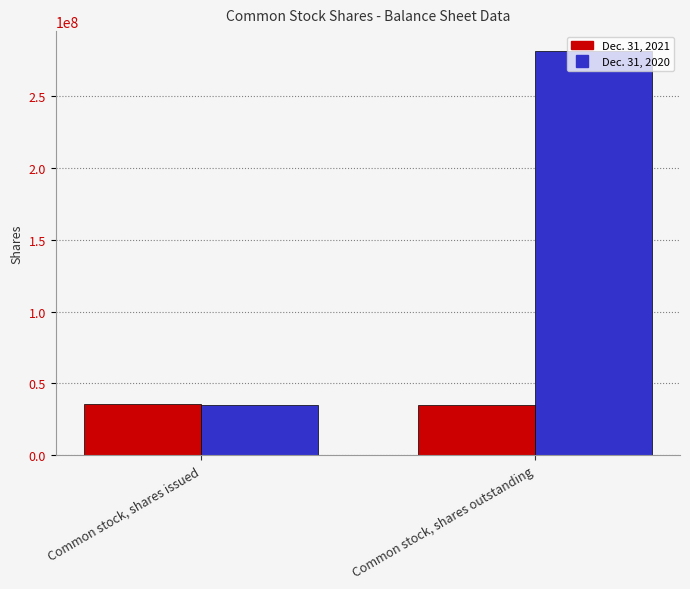

Between Common stock, shares issued and Common stock, shares outstanding, which series saw the biggest shift?

Dec. 31, 2020